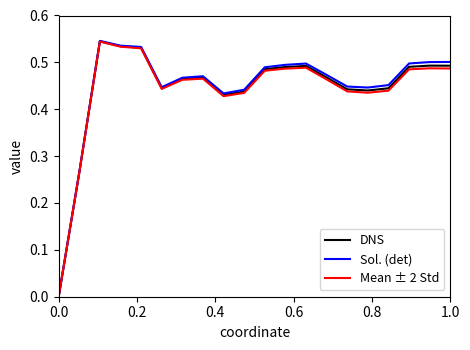

Which series has the largest range (max minus min)?

Sol. (det)